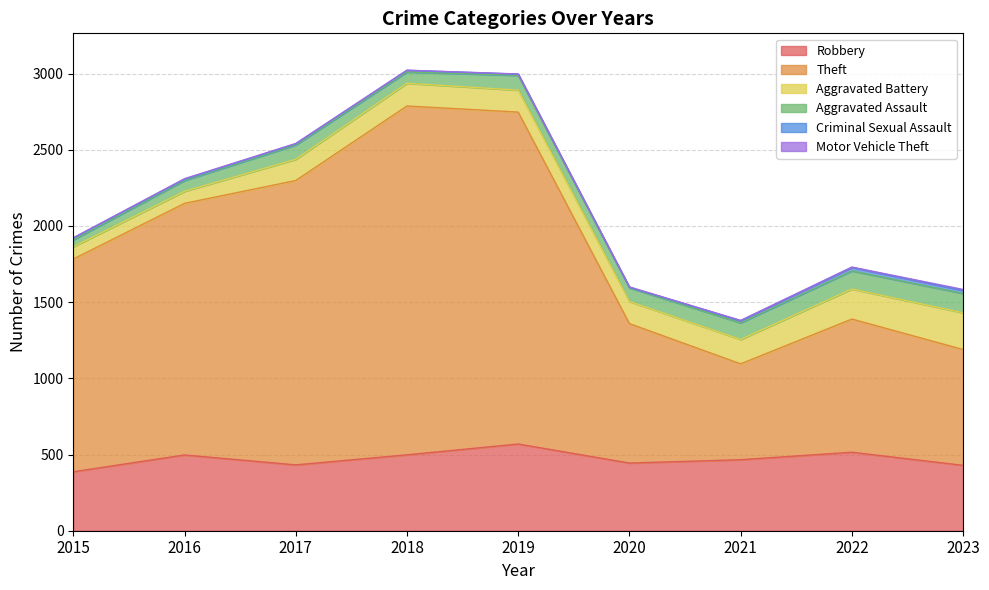

True or false: Robbery and Aggravated Battery cross at least once.

False